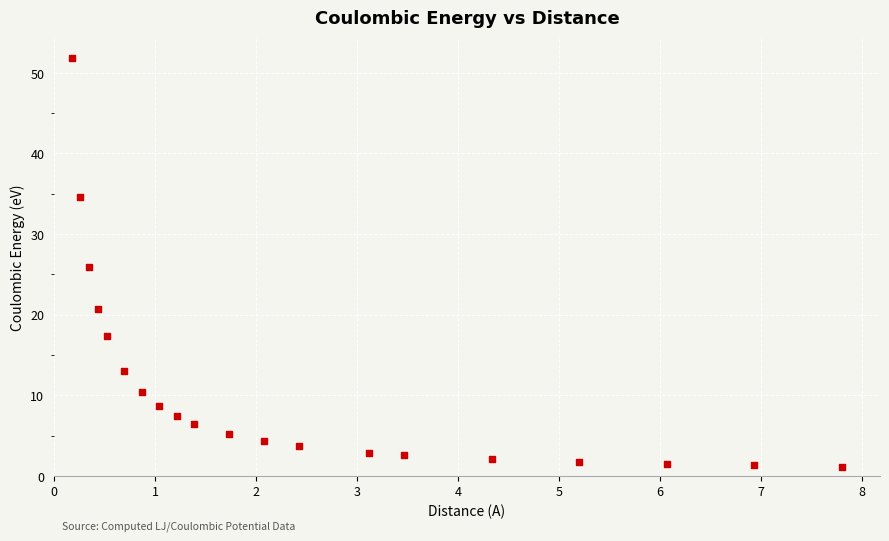

What is the range of X values (max minus min)?

7.6